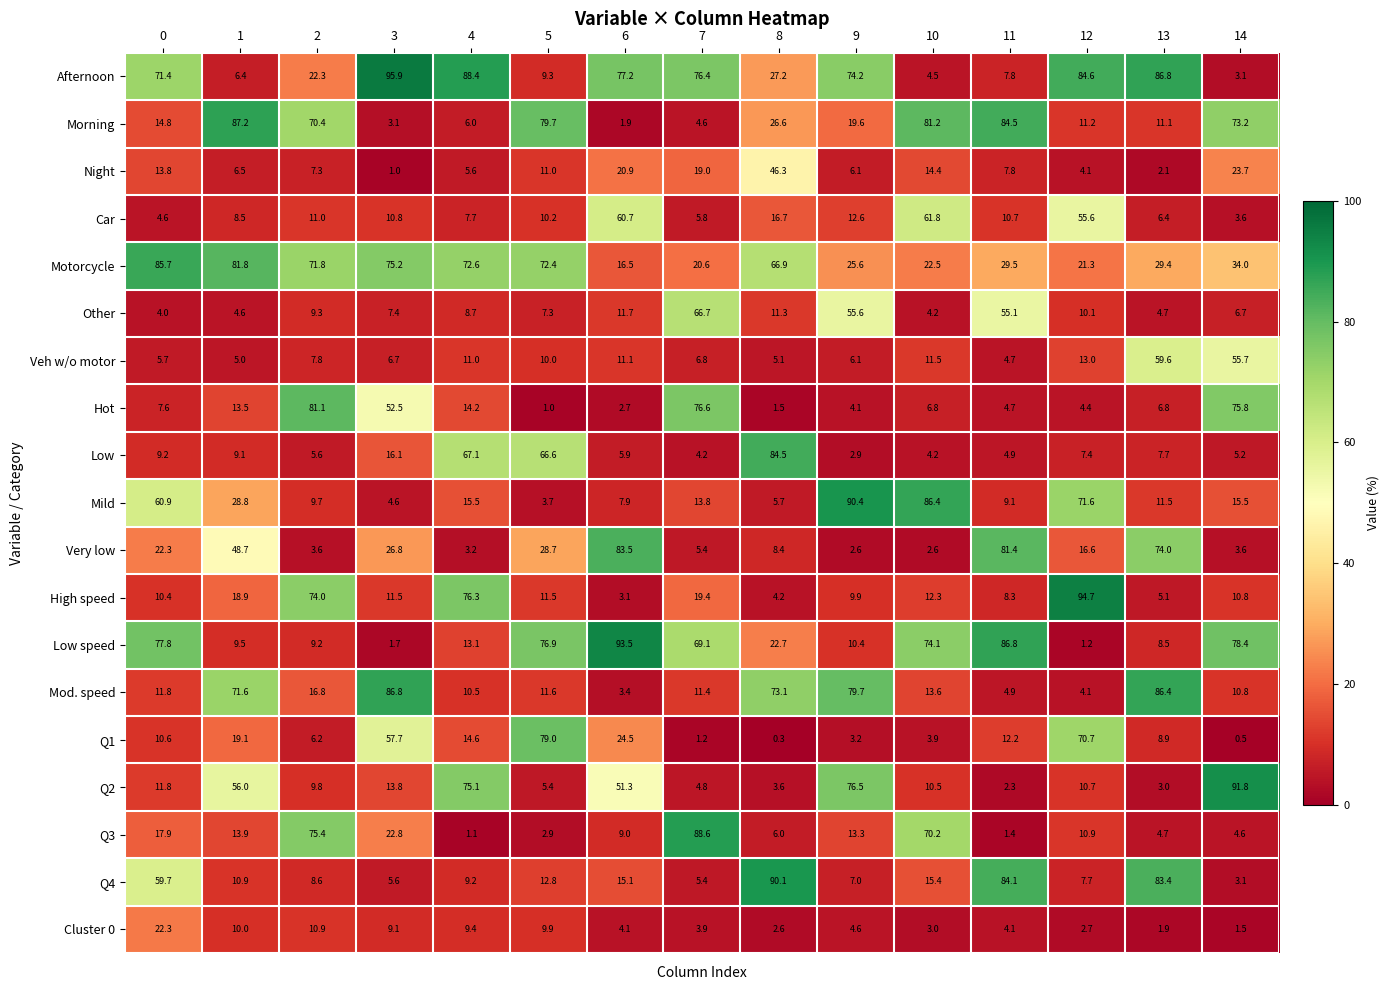

List the series in order of their peak value, highest first.

Afternoon, High speed, Low speed, Q2, Mild, Q4, Q3, Morning, Mod. speed, Motorcycle, Low, Very low, Hot, Q1, Other, Car, Veh w/o motor, Night, Cluster 0